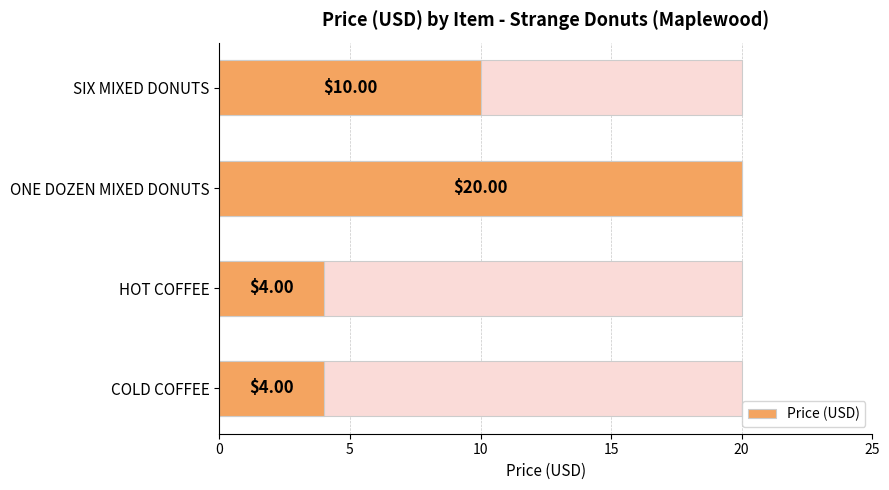

What is the greatest value displayed?

20